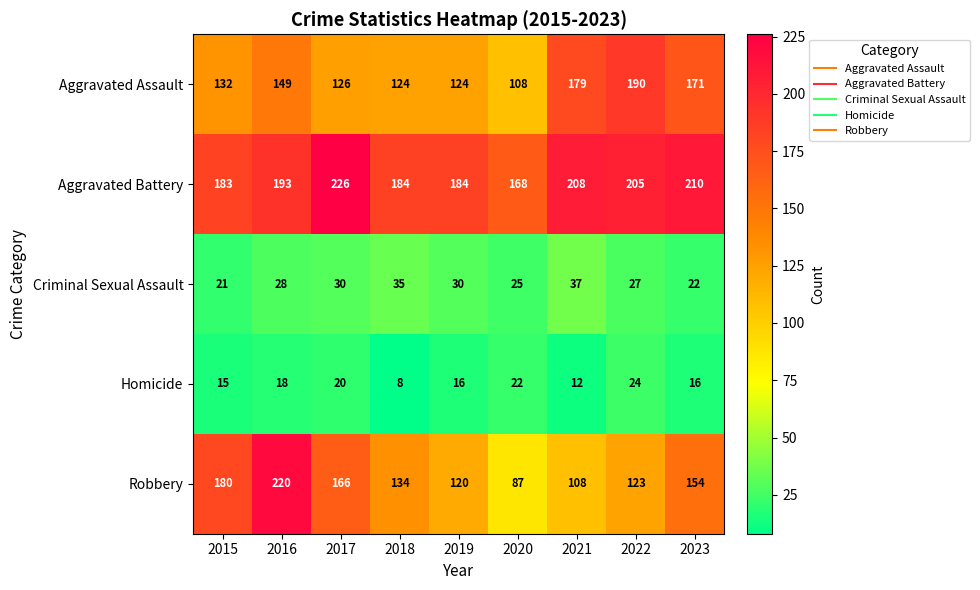

List the series in order of their peak value, highest first.

Aggravated Battery, Robbery, Aggravated Assault, Criminal Sexual Assault, Homicide